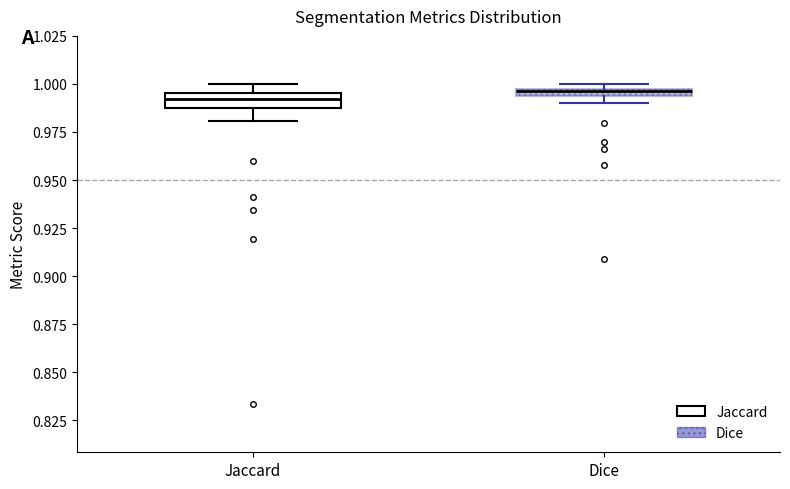

Where is the upper edge of the box for Jaccard on the y-axis? The values are not printed on the chart, so give them approximately, as read against the axis.

0.995